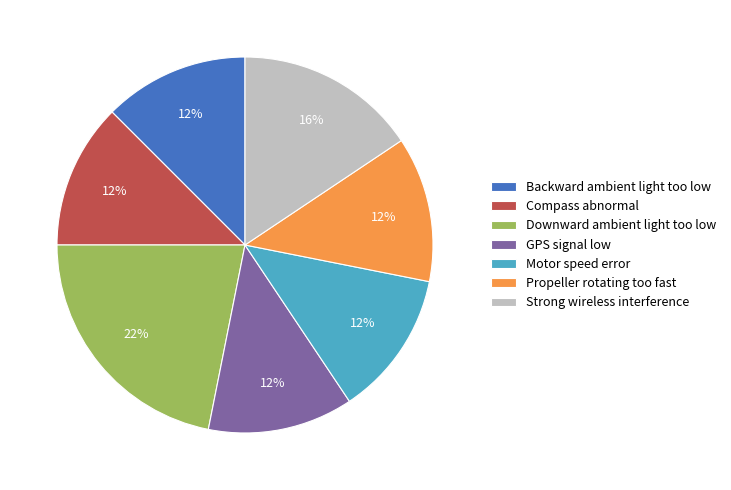

How many slices are in this pie chart?

7